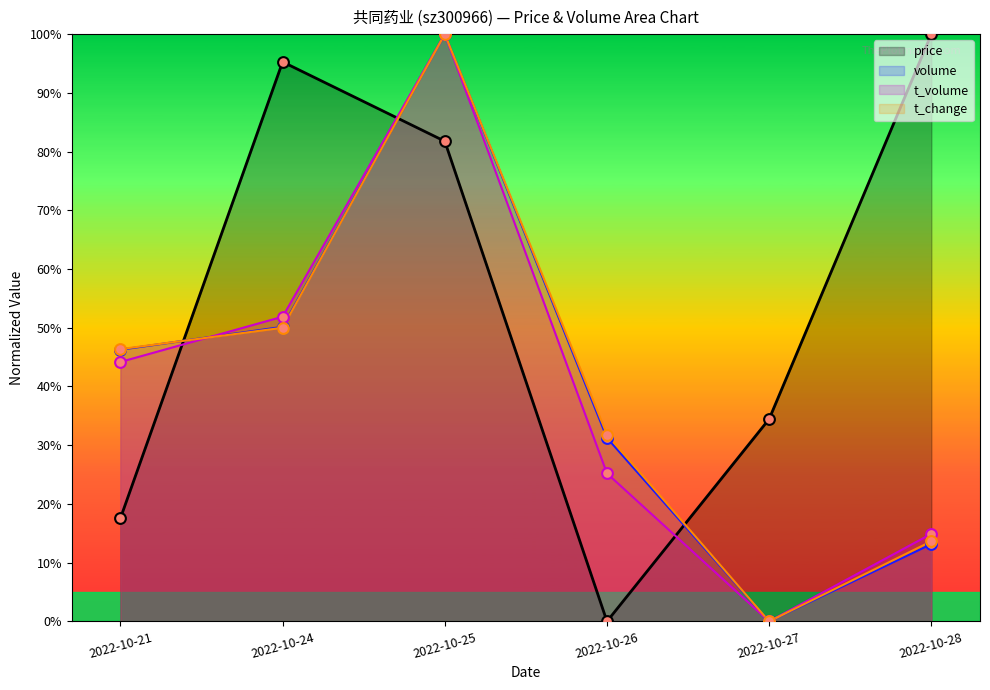

What are all the series names shown in the legend?

price, volume, t_volume, t_change